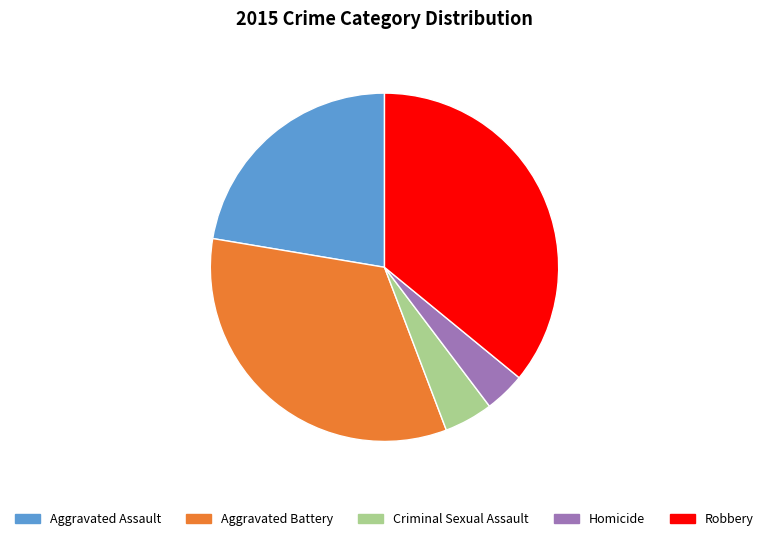

Combined, do Robbery and Aggravated Assault account for over 50%?

Yes